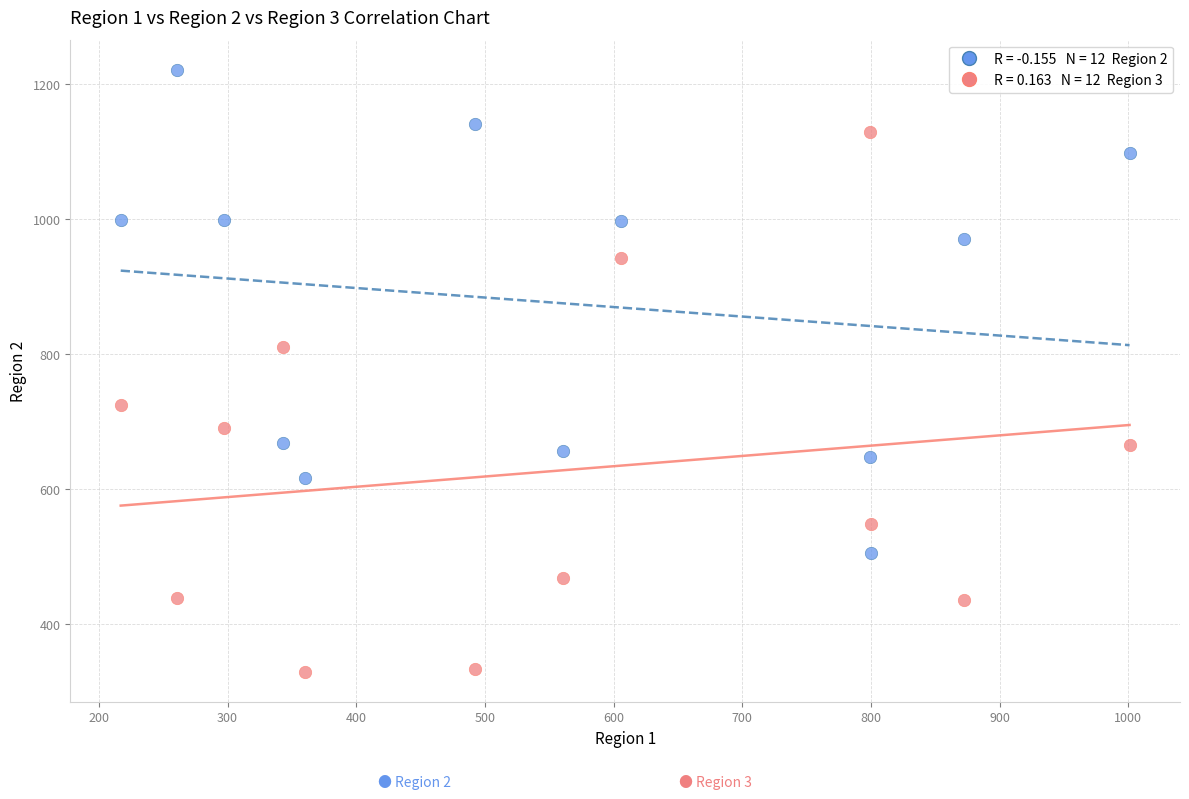

Across all series, what Y value is closest to 775?

810